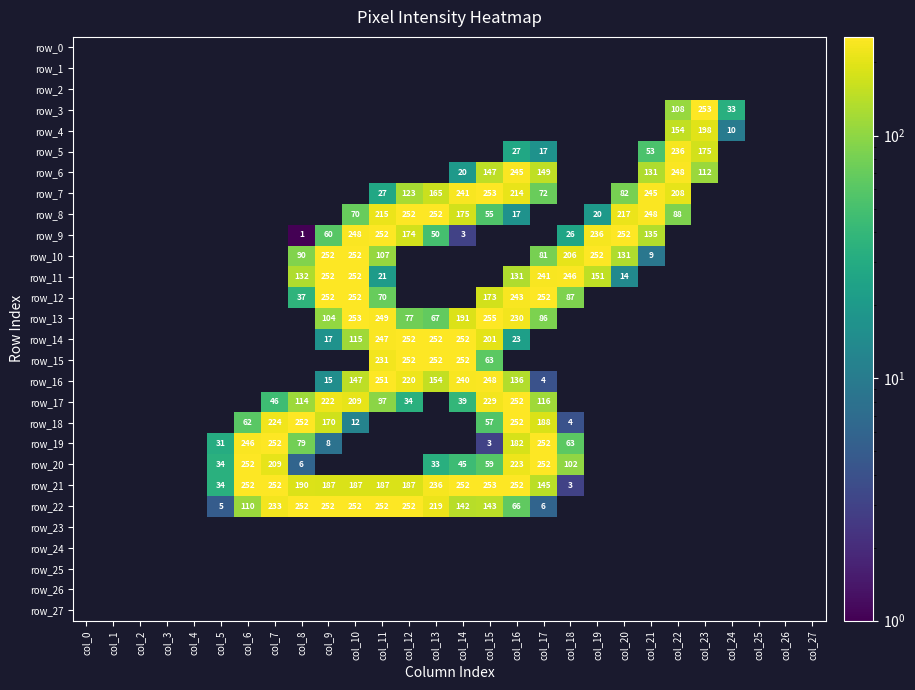

List the labels in order of row_24 value, smallest first.

col_0, col_1, col_2, col_3, col_4, col_5, col_6, col_7, col_8, col_9, col_10, col_11, col_12, col_13, col_14, col_15, col_16, col_17, col_18, col_19, col_20, col_21, col_22, col_23, col_24, col_25, col_26, col_27